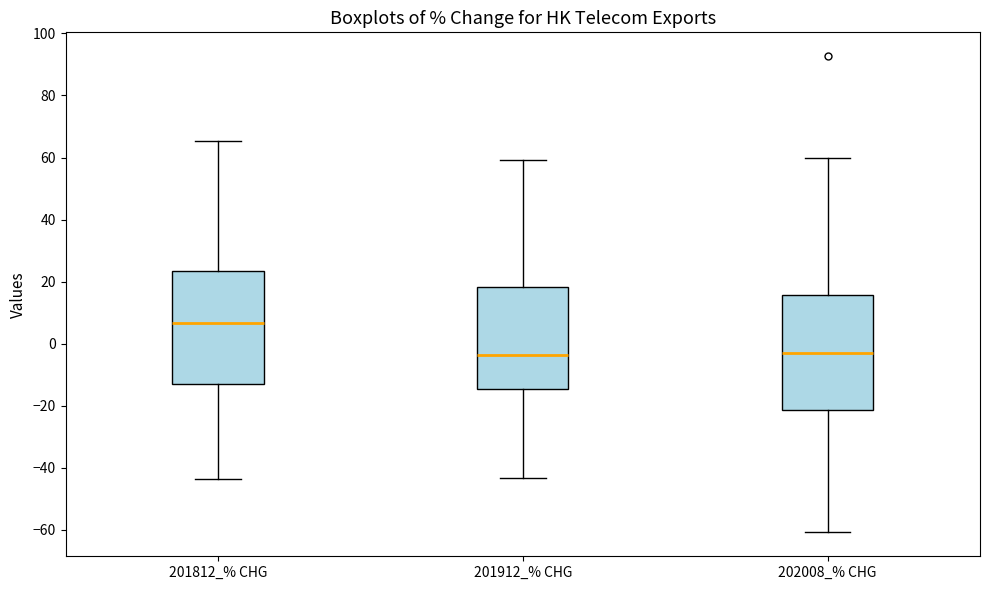

Where is the lower edge of the box for 202008_% CHG on the y-axis? The values are not printed on the chart, so give them approximately, as read against the axis.

-22